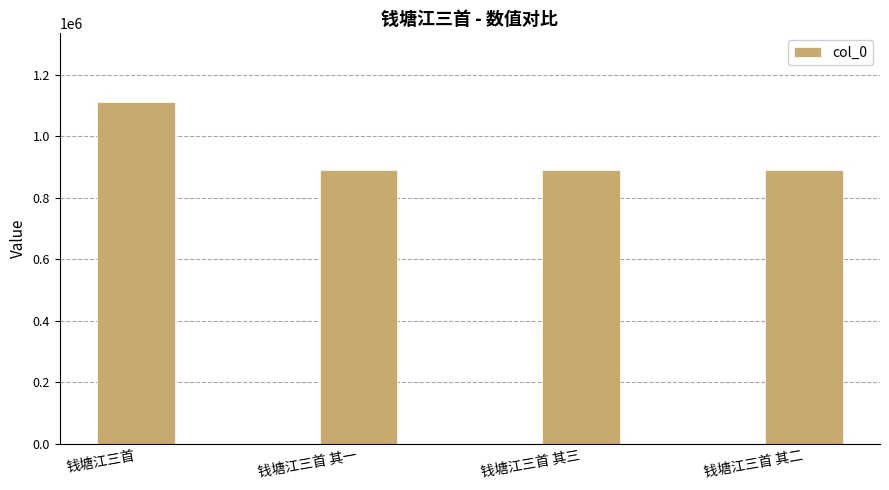

What is the label of the 2nd bar from the left?

钱塘江三首 其一